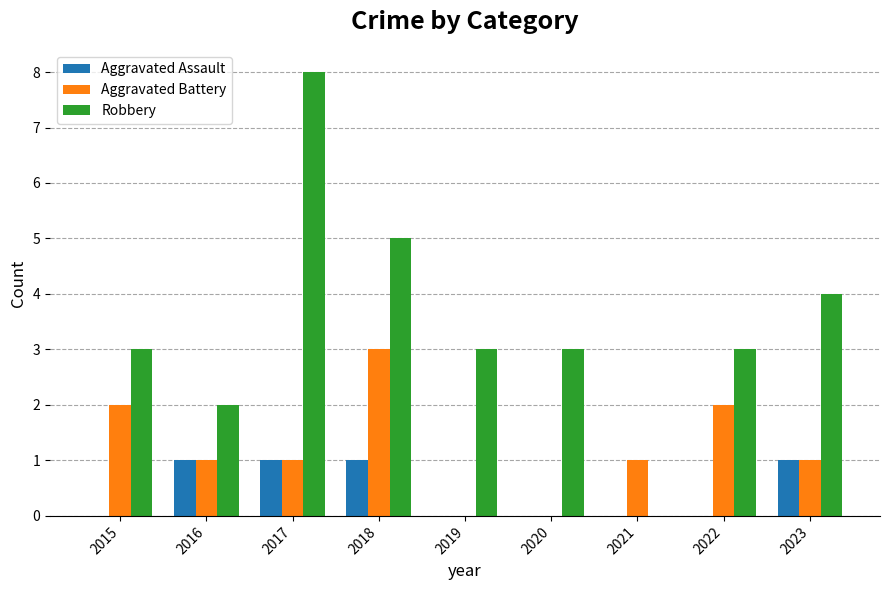

What is the sum of all Aggravated Assault values?

4